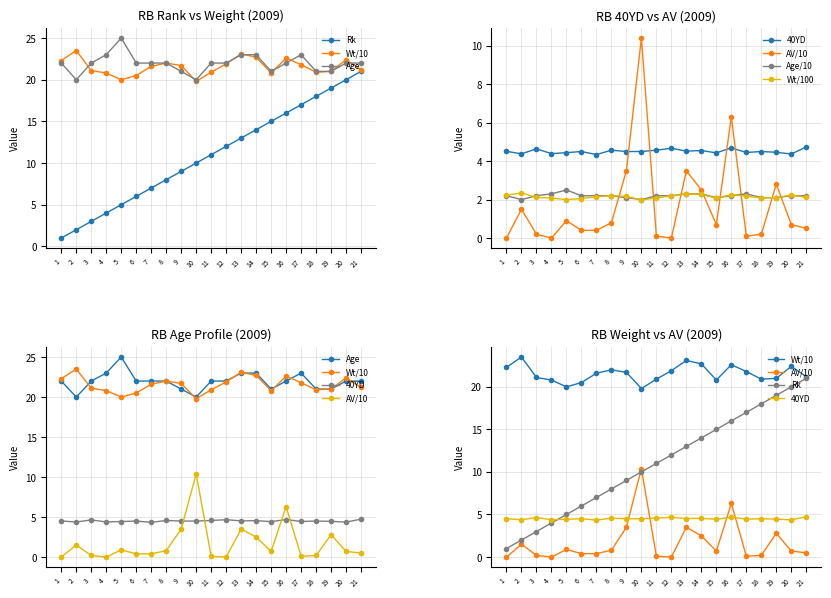

True or false: Wt and 40YD intersect in this chart.

False